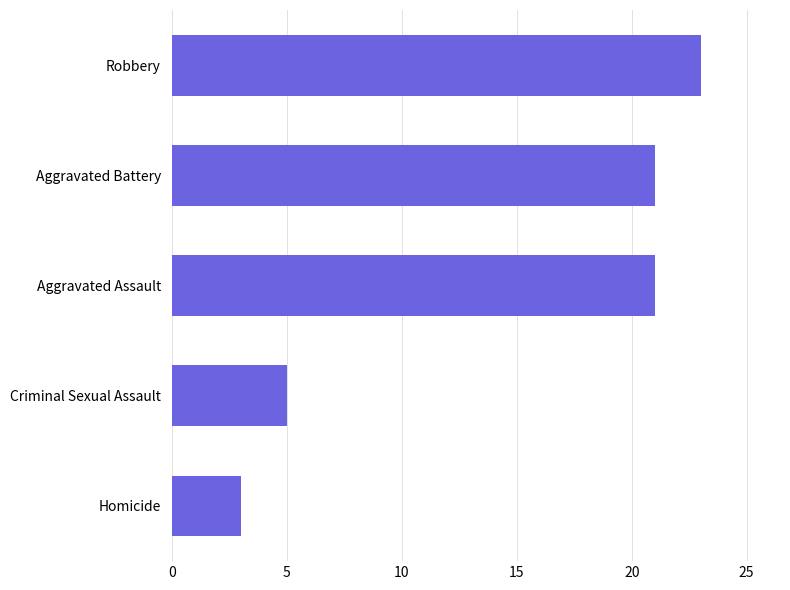

Which has a higher value, Aggravated Assault or Robbery?

Robbery